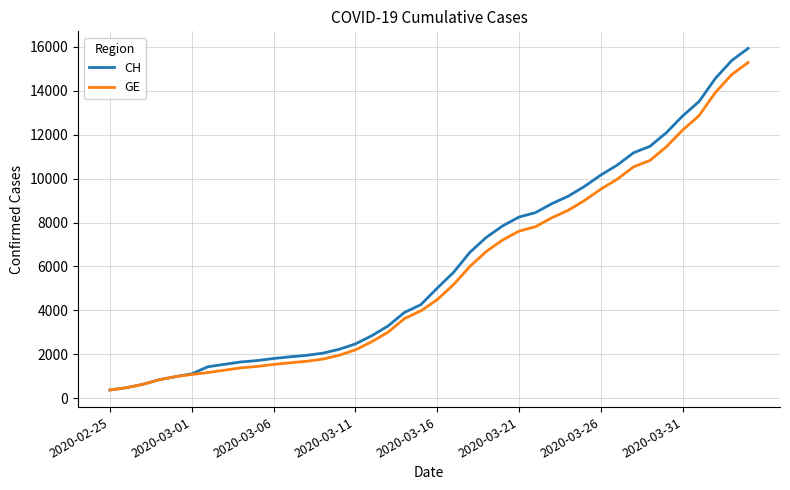

What is the smallest value displayed?

375